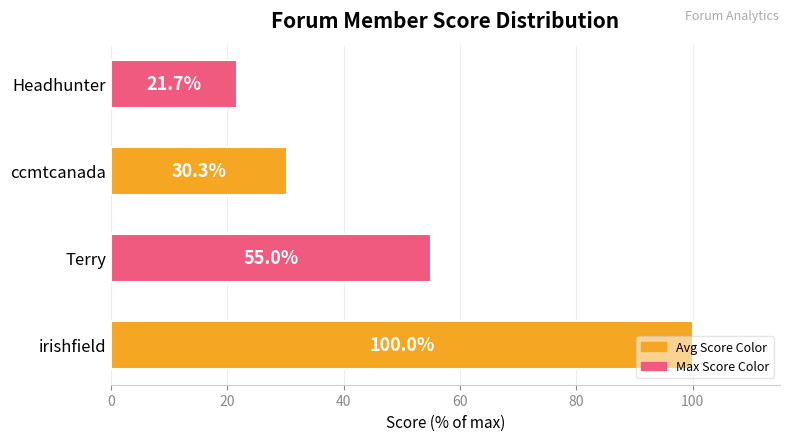

What is the ratio of the value at Terry to the value at Headhunter?

2.5